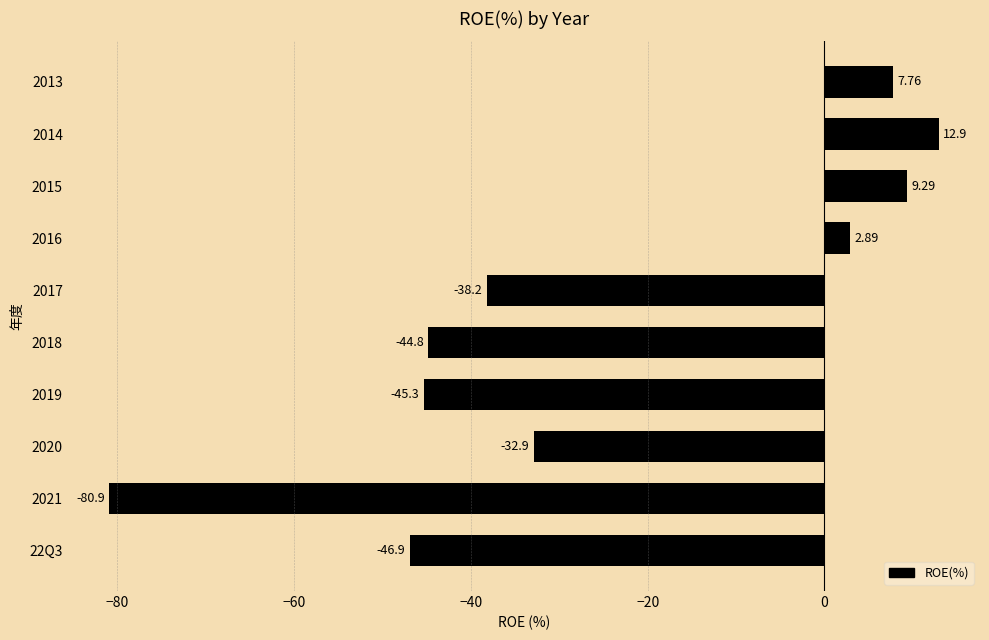

Approximately how many times larger is the value at 2016 compared to 2015?

0.3